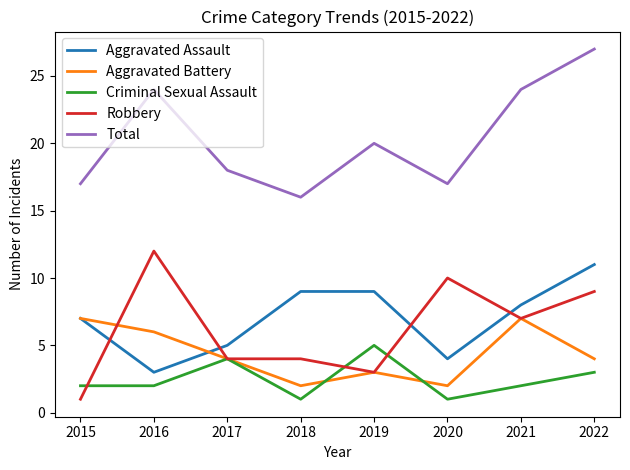

Is it true that Aggravated Battery equals 6 at 2016?

True